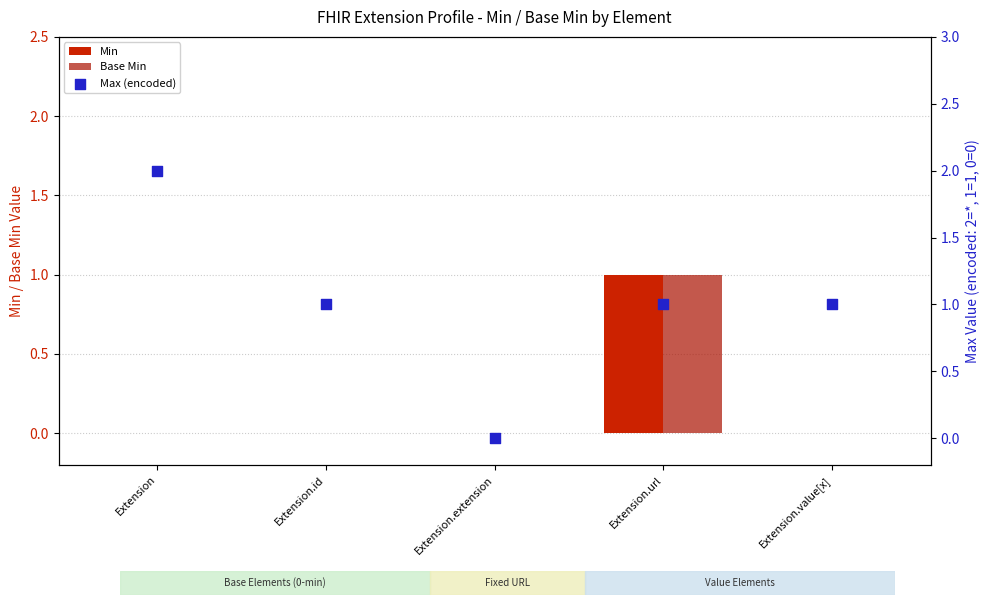

Which series contains the highest Y value?

Max (encoded)